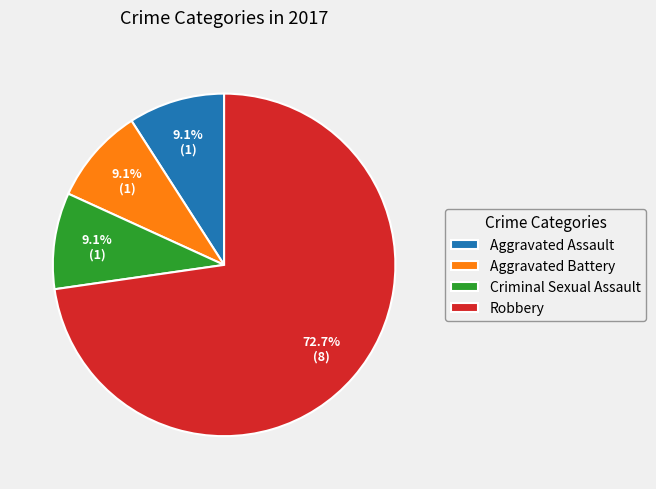

The Aggravated Assault slice represents 9% of the pie. True or false?

True